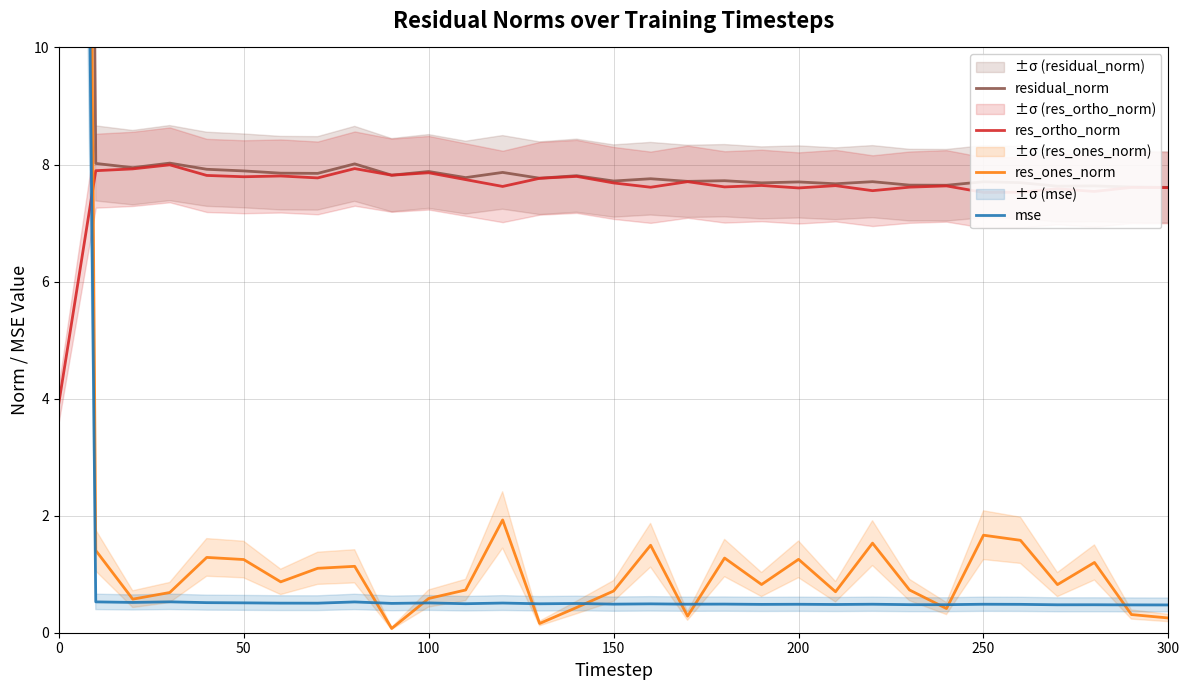

What is the minimum value for res_ortho_norm?

3.9